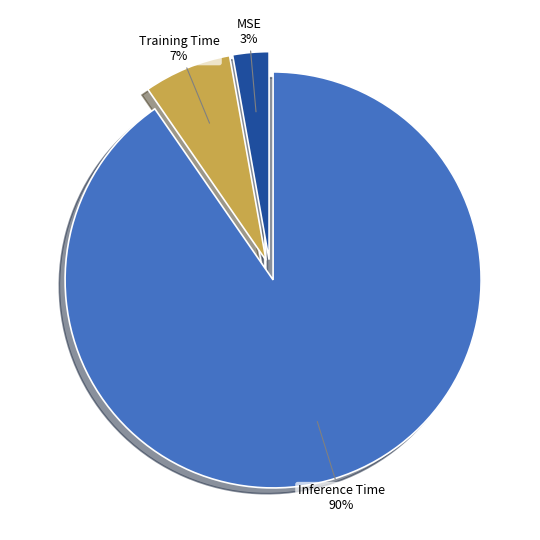

How many segments does this pie chart have?

3